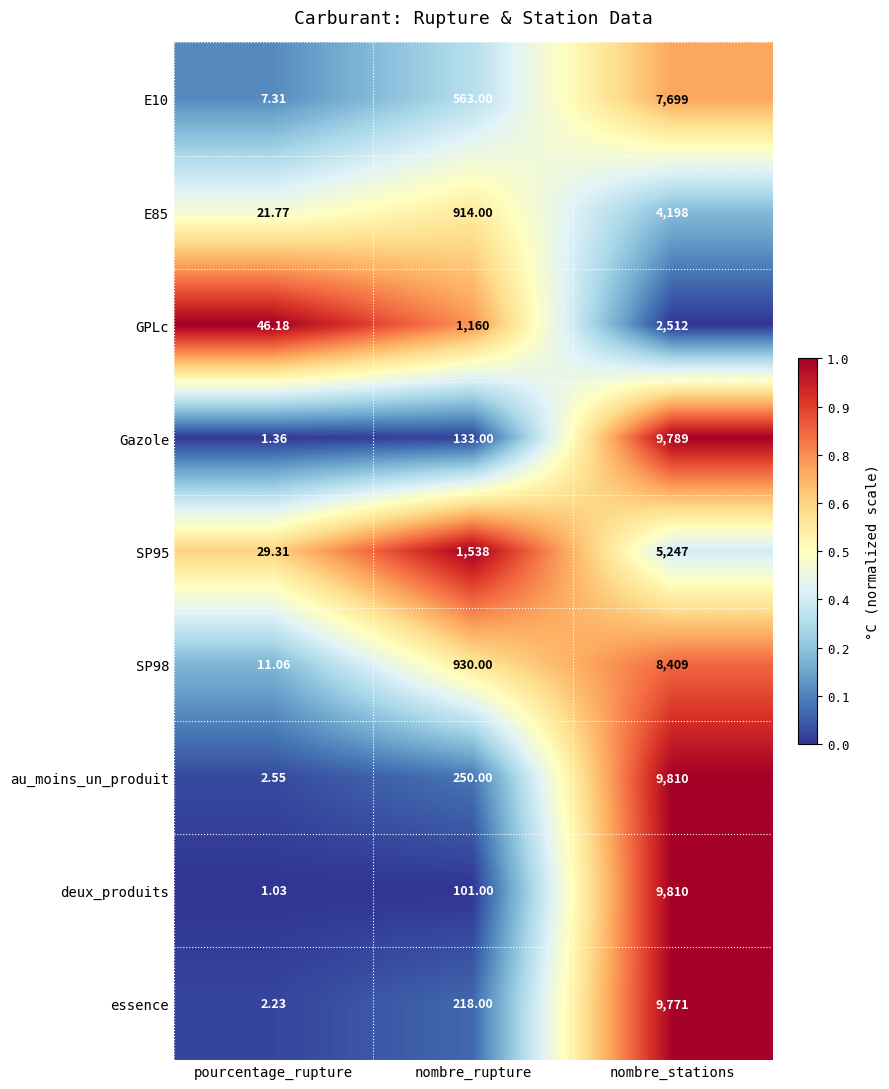

At which category does the chart reach its peak across all series?

nombre_stations